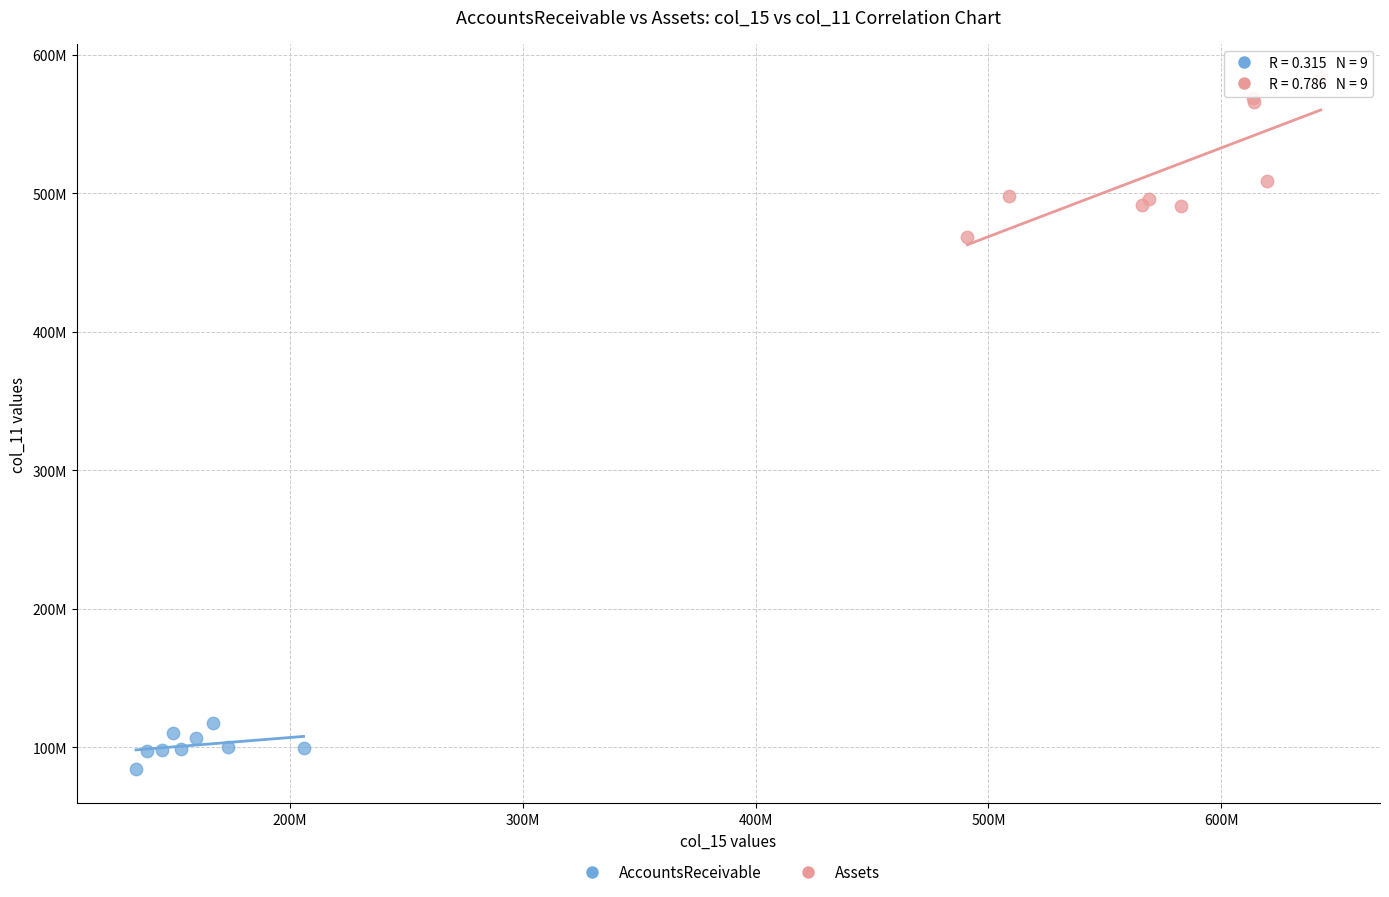

What are all the series names shown in the legend?

AccountsReceivable, Assets